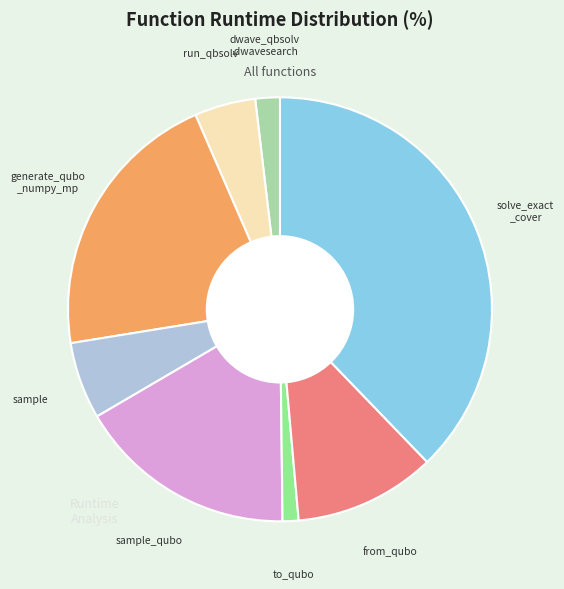

Does any single category account for the majority?

No